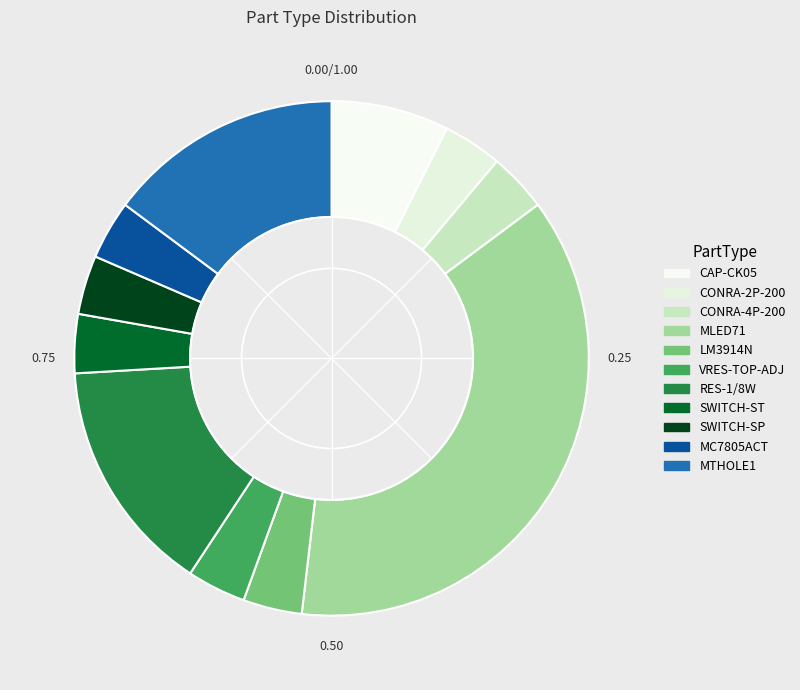

To the nearest percent, what is the combined percentage of RES-1/8W and CONRA-2P-200?

19%